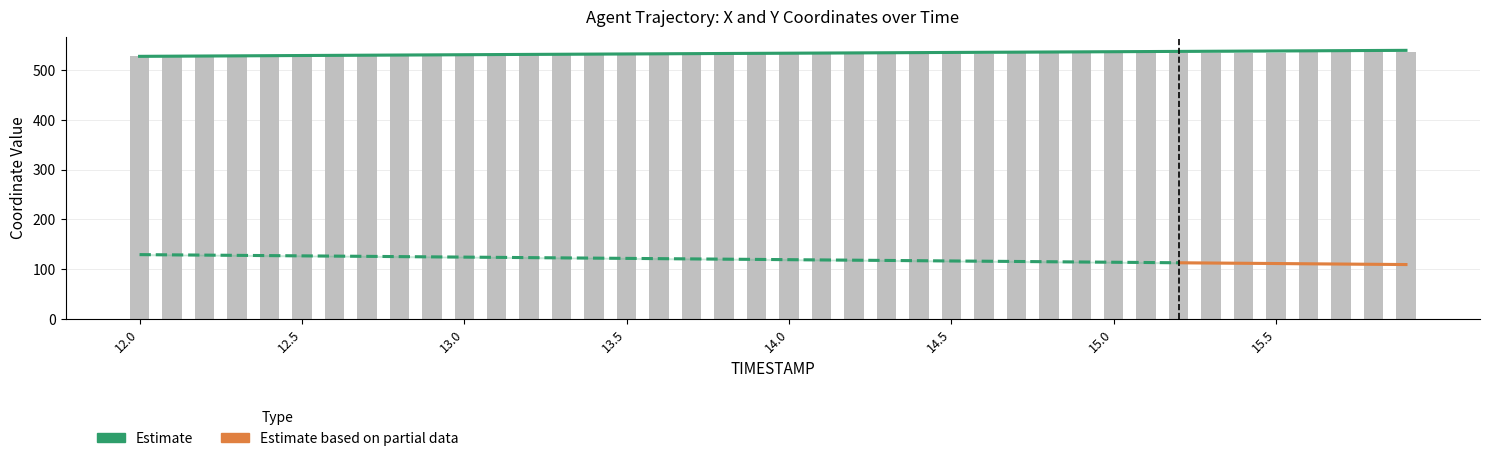

Is the value of Y at 14.5 greater than the value of X at 13.1?

Yes